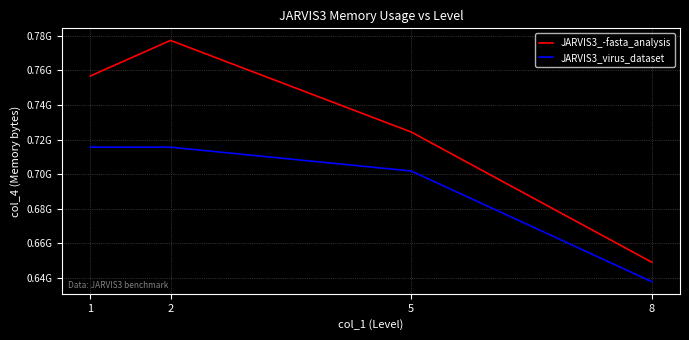

True or false: JARVIS3_-fasta_analysis and JARVIS3_virus_dataset cross at least once.

False